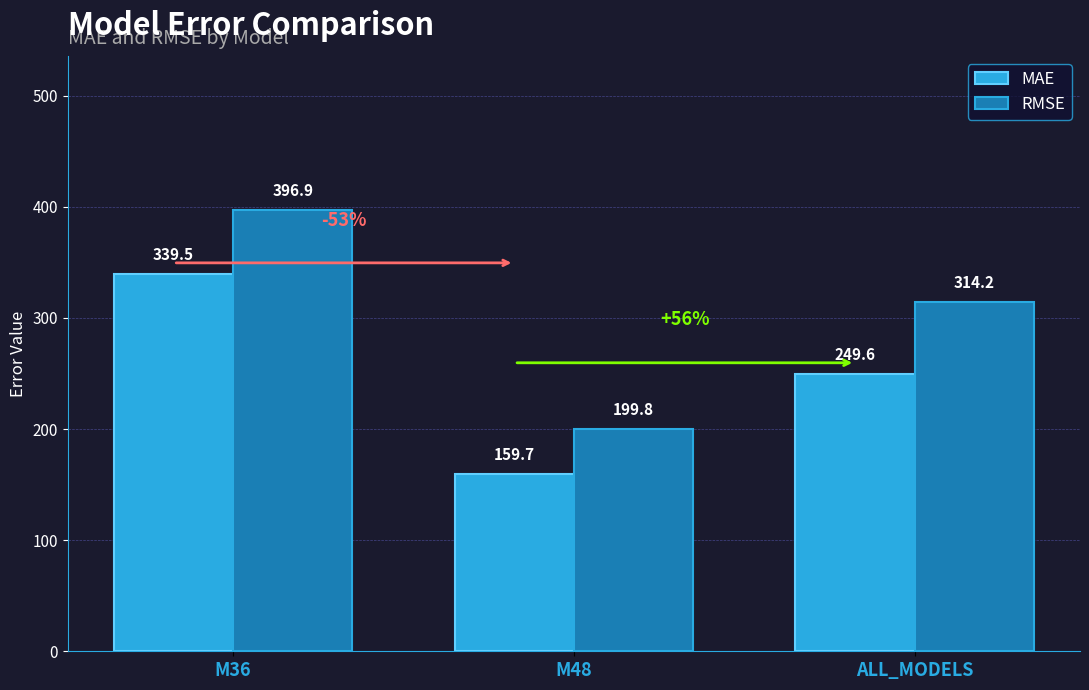

The RMSE series shows 199.8 at M48. True or false?

True